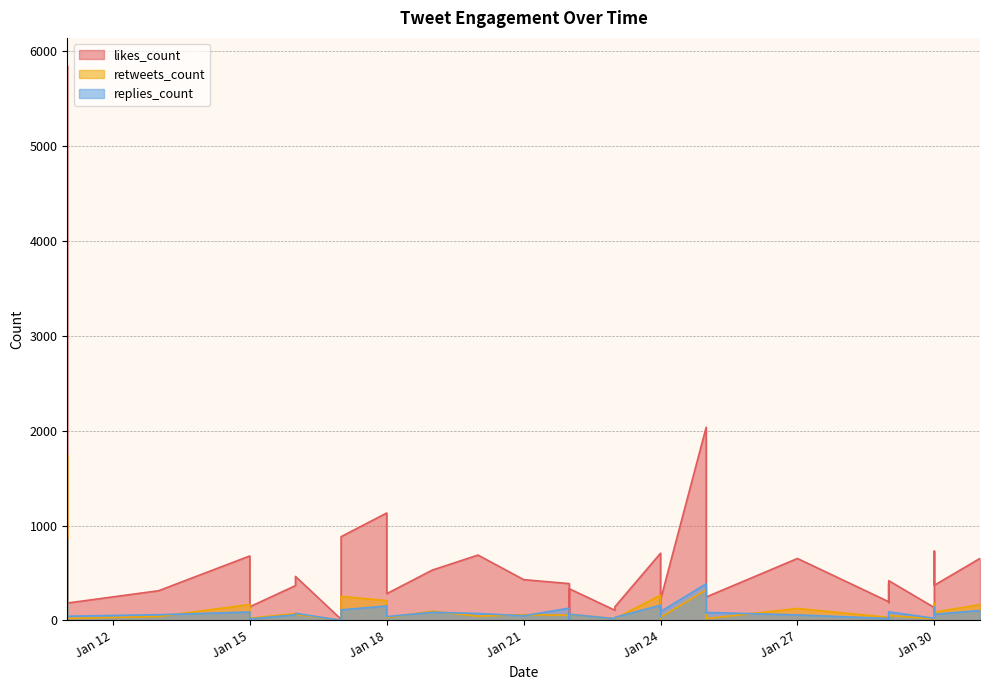

In likes_count, how many points are lower than both neighbors (excluding endpoints)?

13